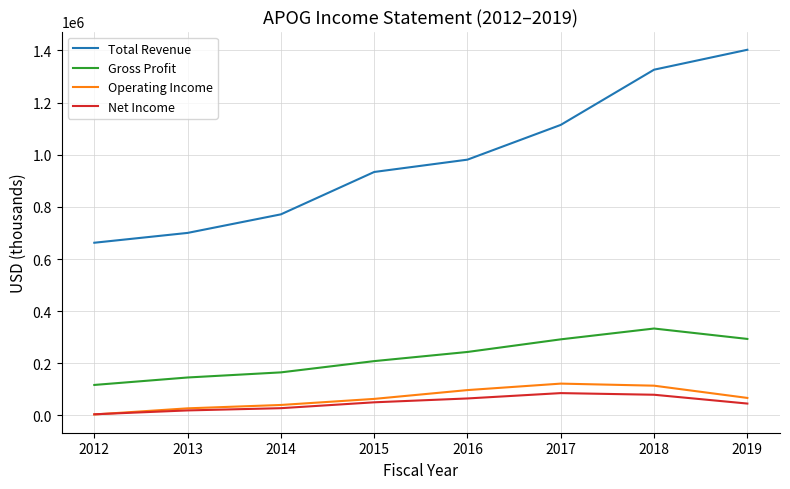

Count the number of categories in the chart.

8